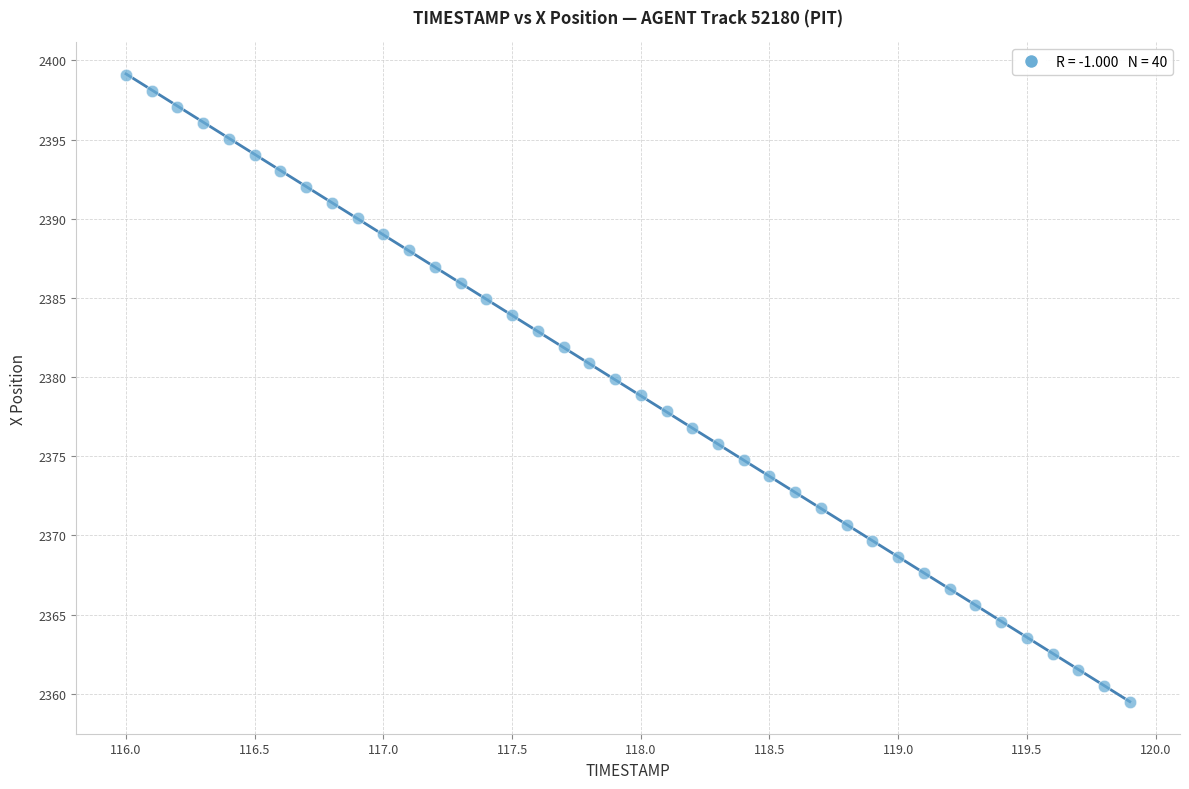

What is the range of X values (max minus min)?

3.9